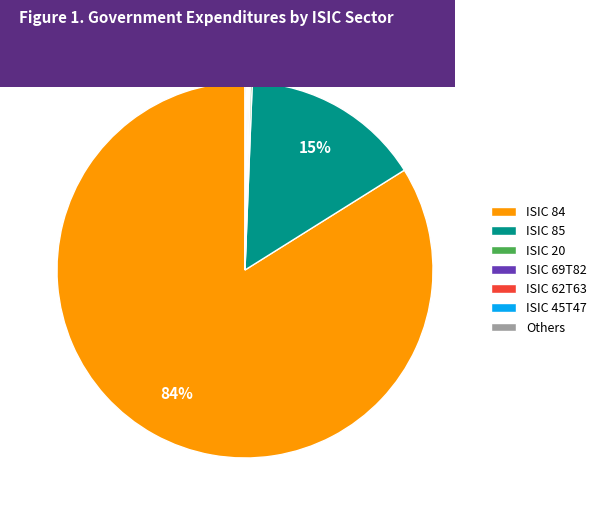

What is the majority slice?

ISIC 84